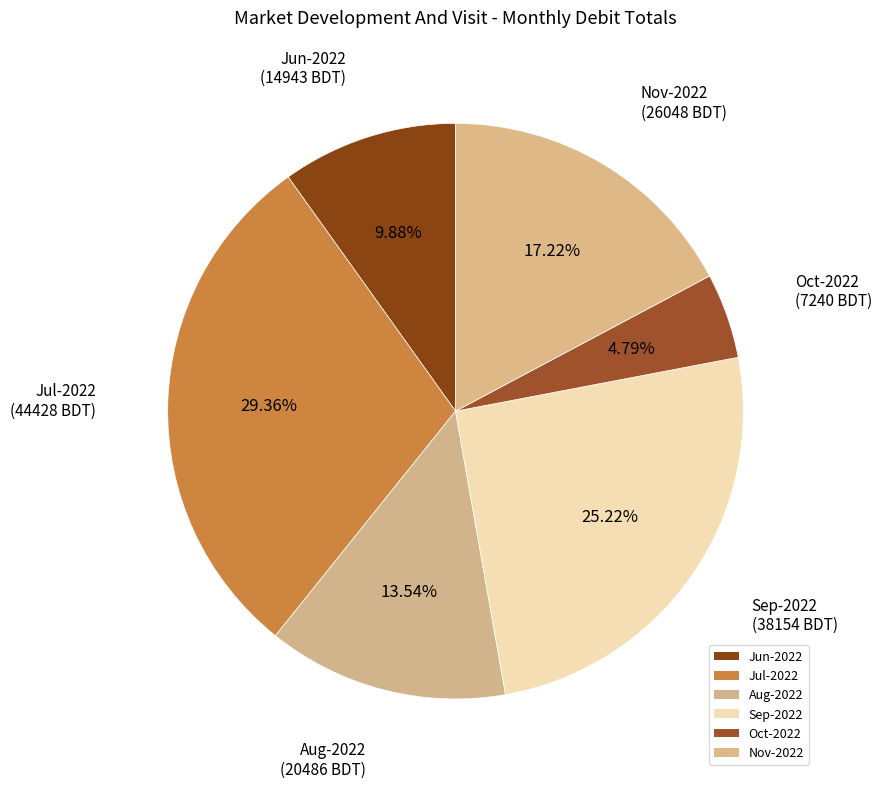

To the nearest percent, what is the difference between the Jul-2022 and Sep-2022 slice percentages?

4%